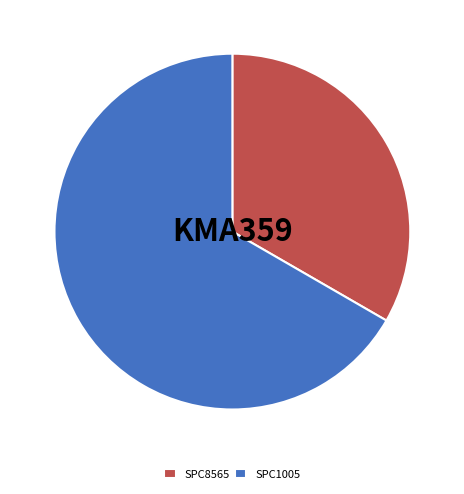

How many segments does this pie chart have?

2